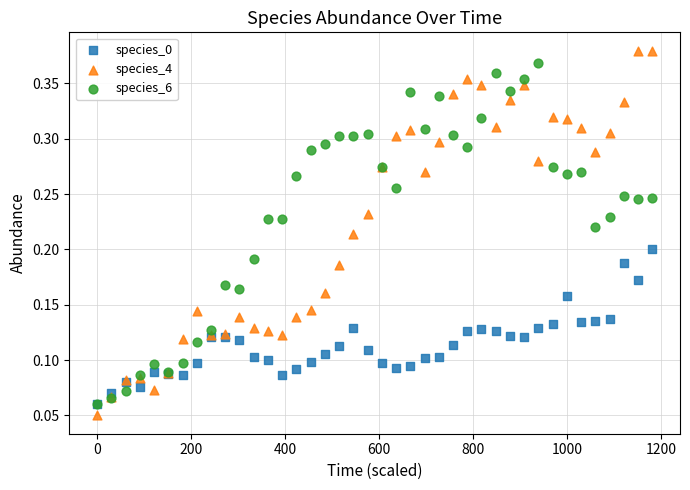

What are all the series names shown in the legend?

species_0, species_4, species_6